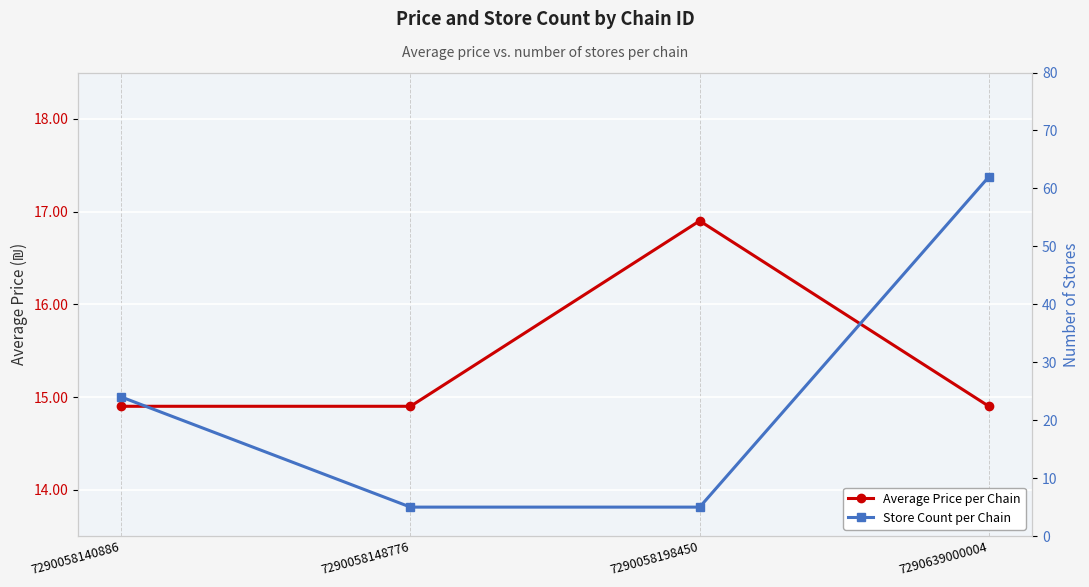

How many times do Average Price per Chain and Store Count per Chain cross each other?

2